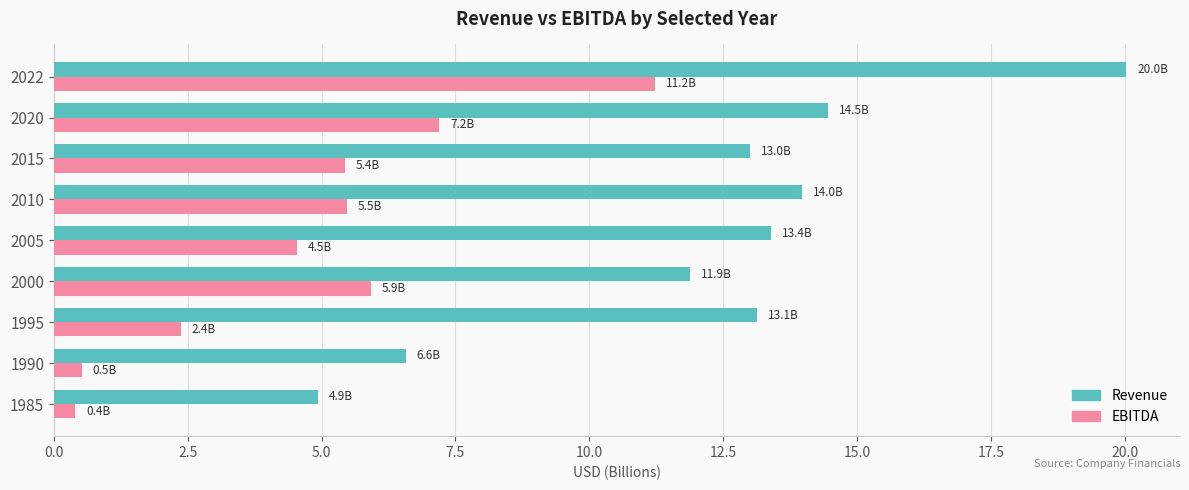

Read the Revenue value at 2022.

20.0